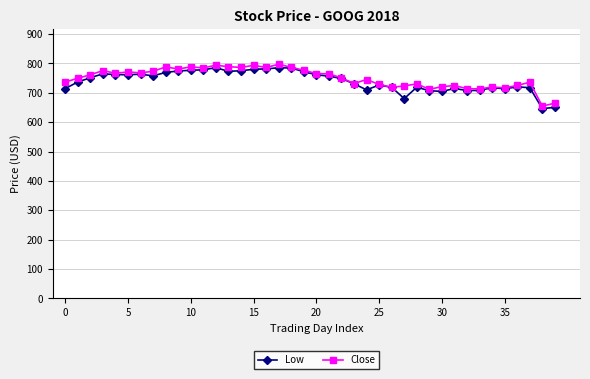

What is the value of the Close point at the 20th from the left?

776.7